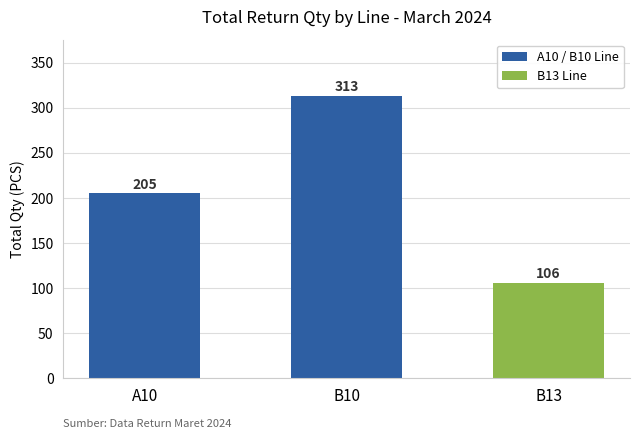

What is the approximate value at A10?

205